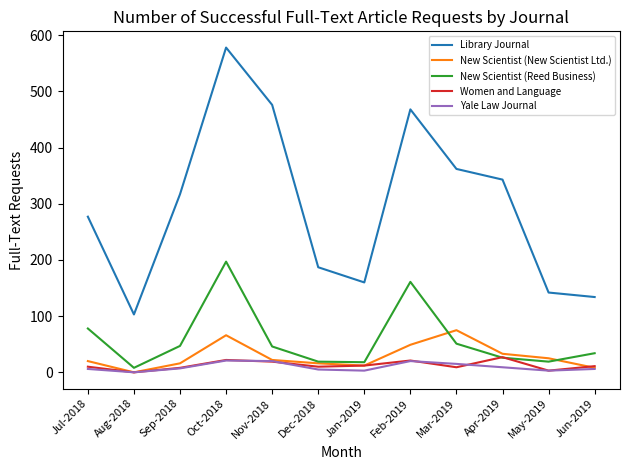

Which series has the widest spread of values?

Library Journal